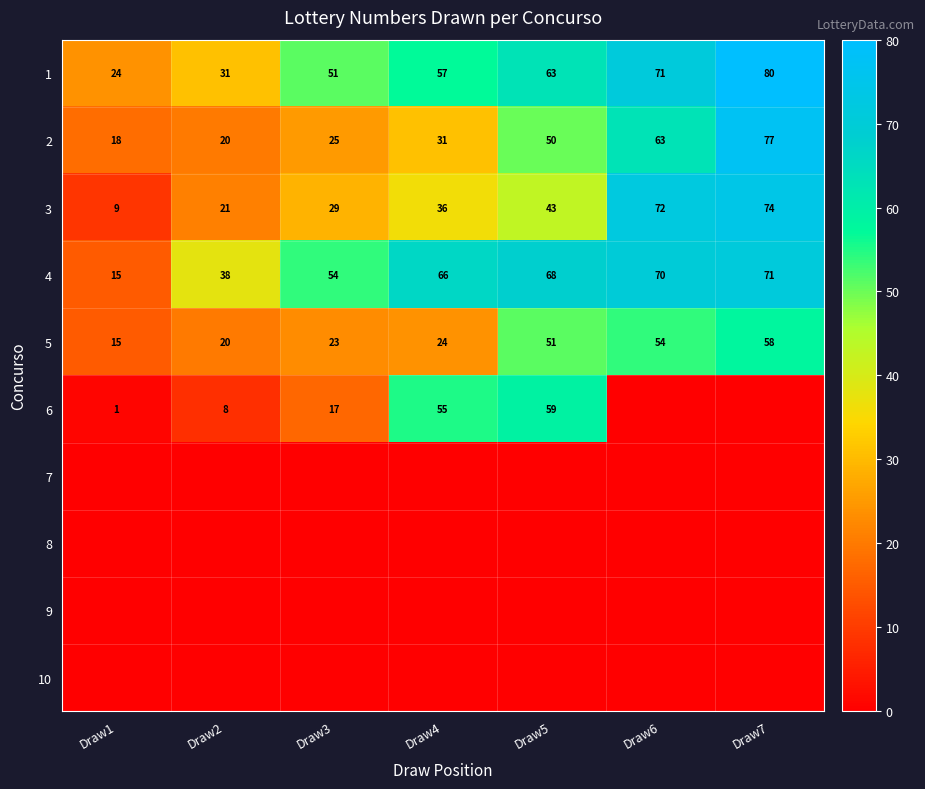

What is the sum of all 1 values?

377